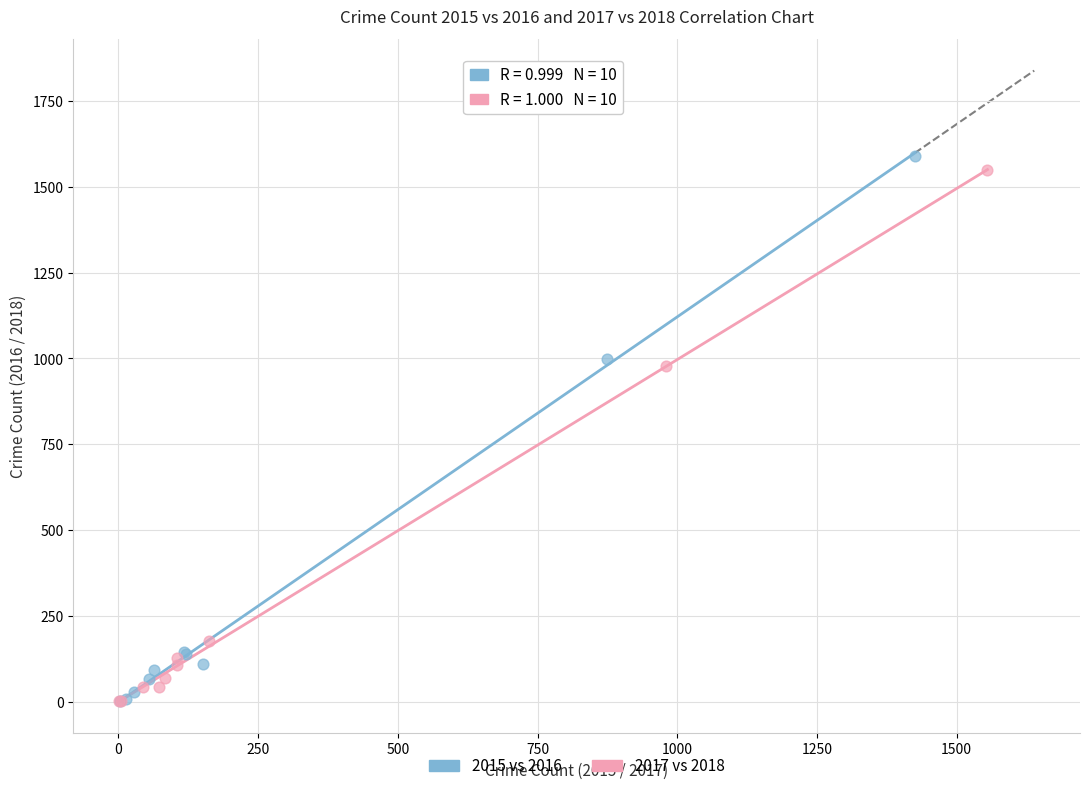

Which series has the widest spread of Y values?

2015 vs 2016